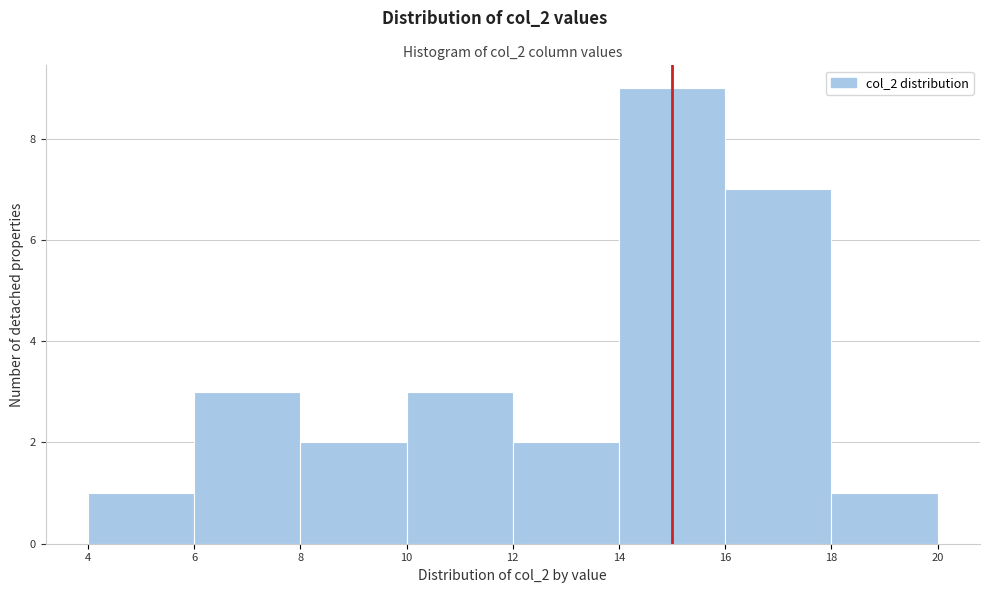

How tall is the bar that spans 8 to 10 on the x-axis? The values are not printed on the chart, so give them approximately, as read against the axis.

2